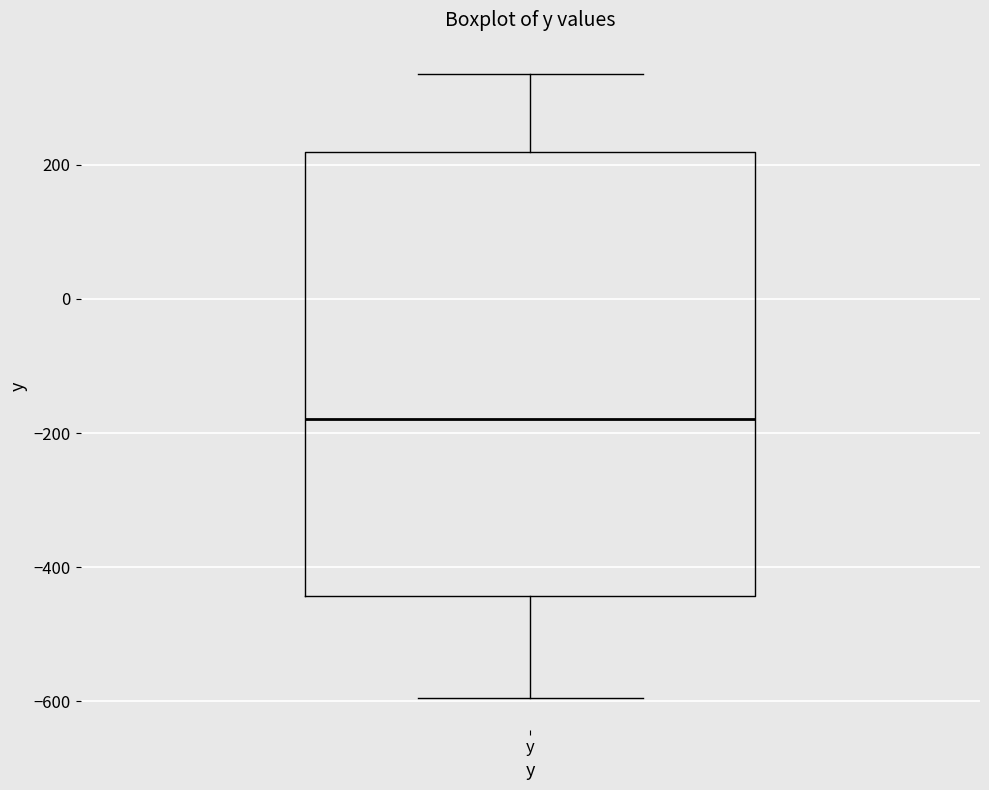

Read this box plot against the y-axis: the position of the median line, the range covered by the box, and the ends of both whiskers. The values are not printed on the chart, so give them approximately, as read against the axis.

median -180, box -440 to 220, whiskers -600 to 340